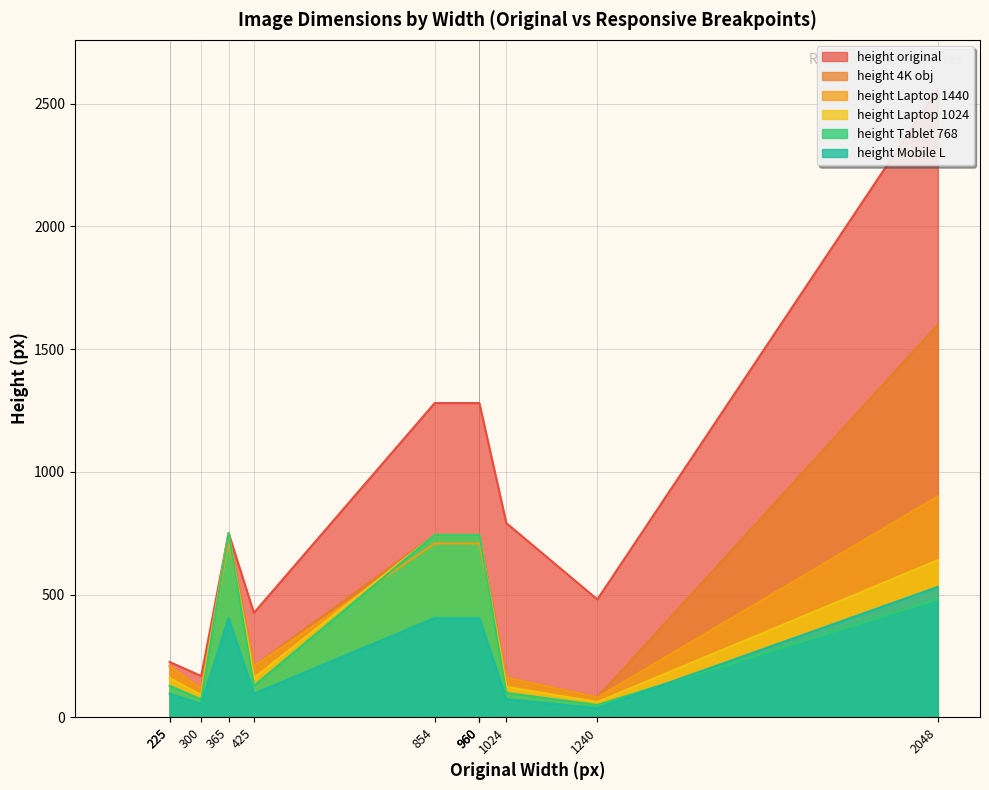

Which series has the largest total across all categories?

height original